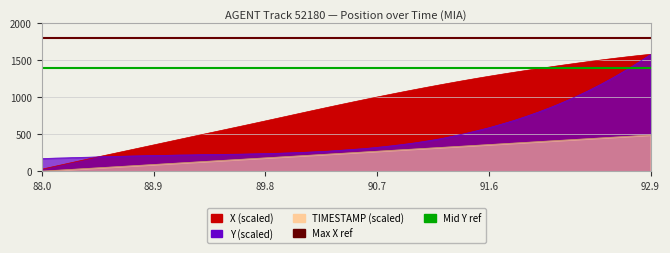

What is the value of the Mid Y ref point at the 1st from the left?

1400